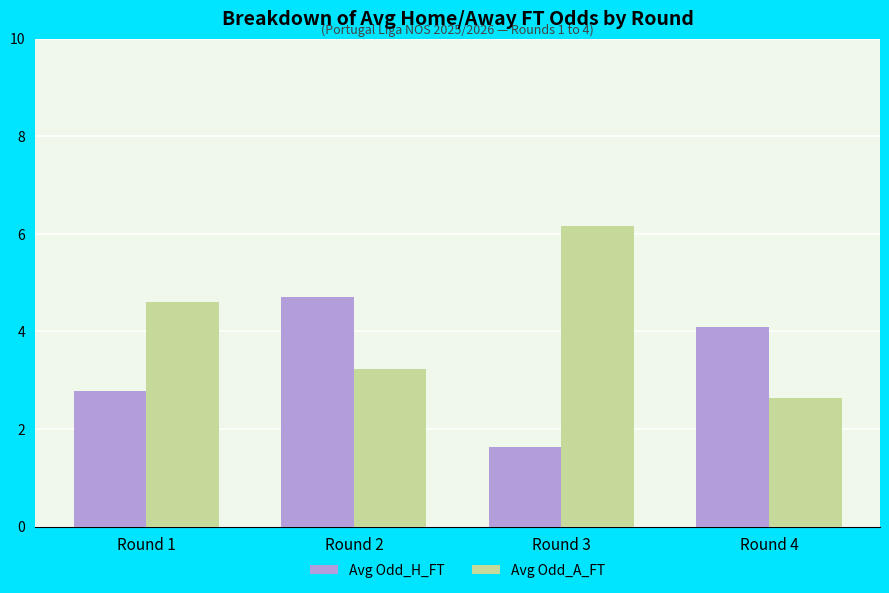

The value of Avg Odd_H_FT at Round 2 is 4.7. True or false?

True